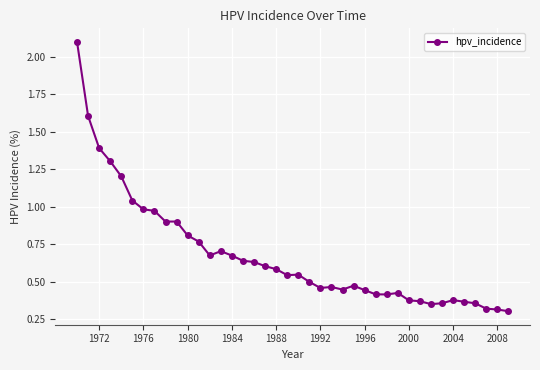

What is the value of the 10th point from the left?

0.9